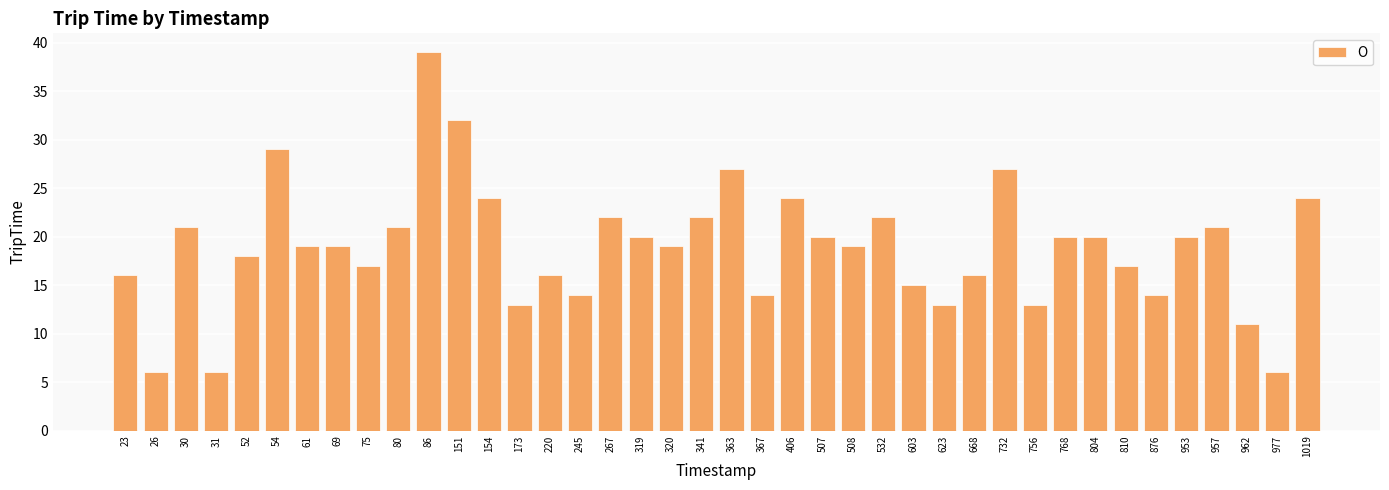

What is the greatest value displayed?

39